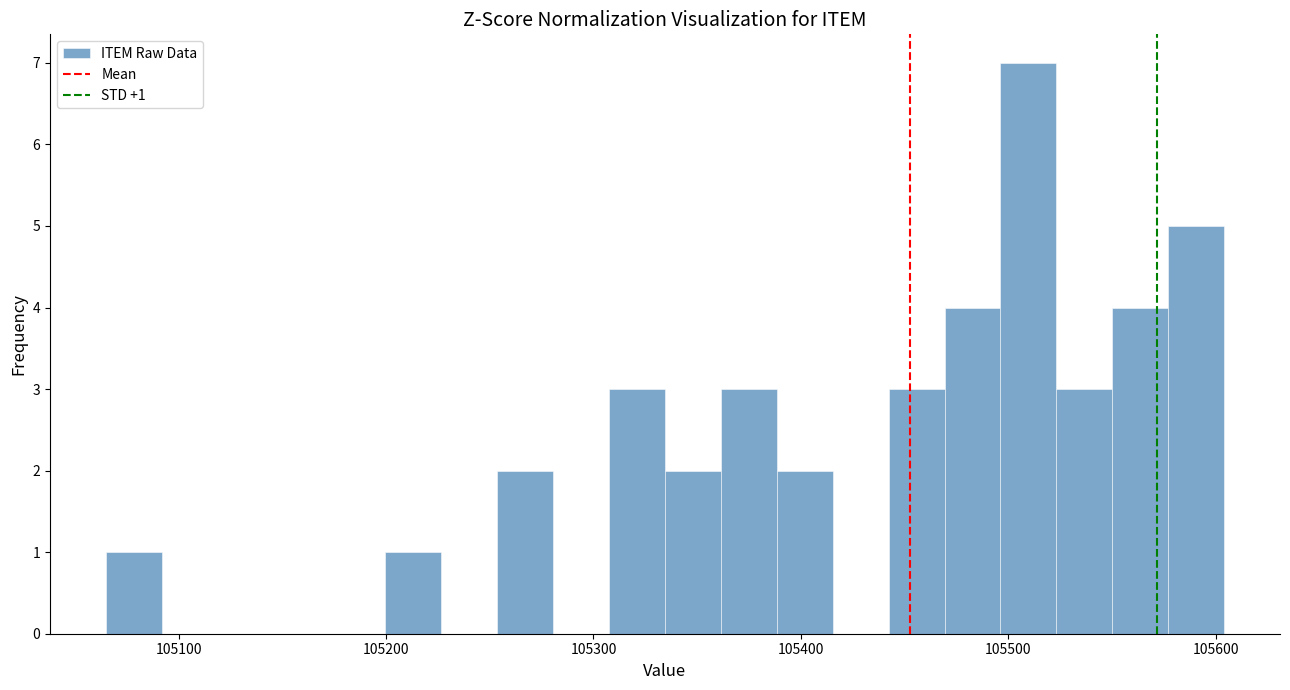

Around what value on the x-axis is the tallest bar? Give the approximate position of its centre, as read against the axis.

105510